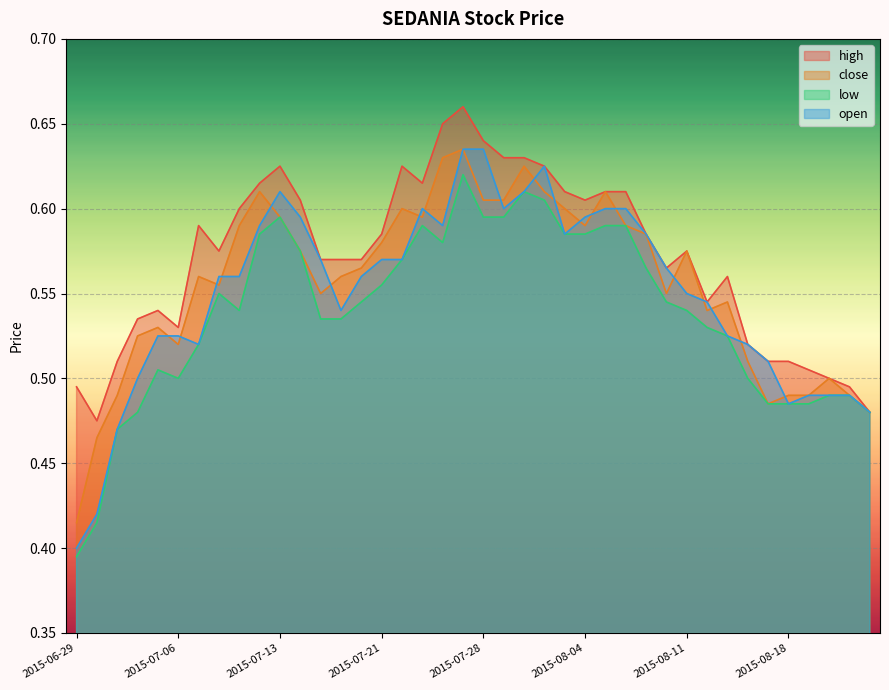

What are all the series names shown in the legend?

high, close, low, open